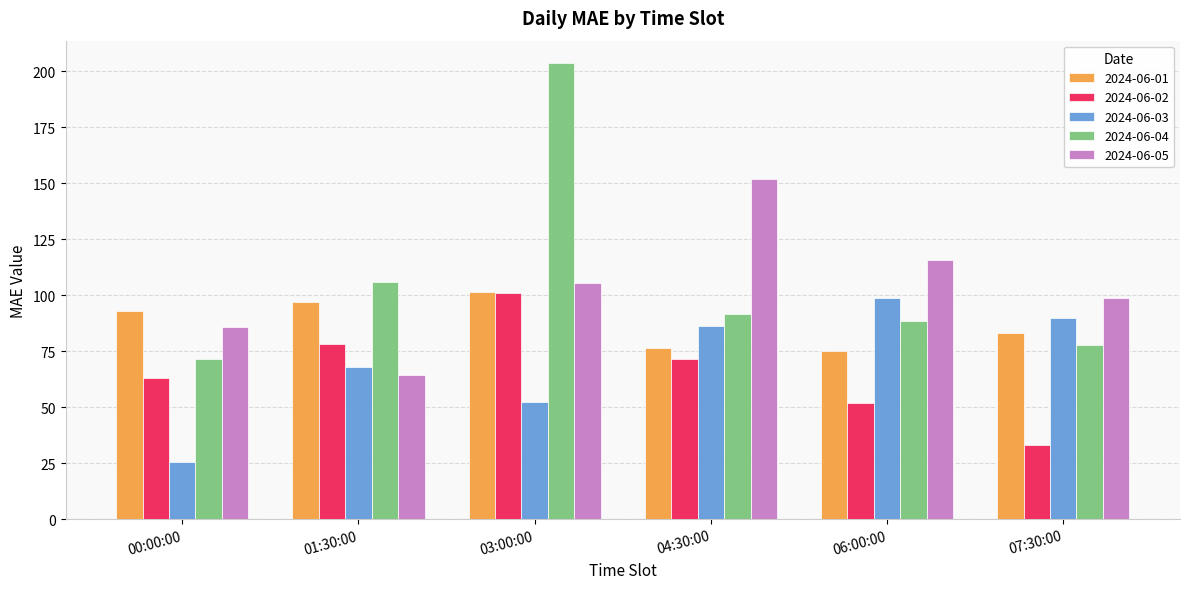

What position from the left is 00:00:00?

1